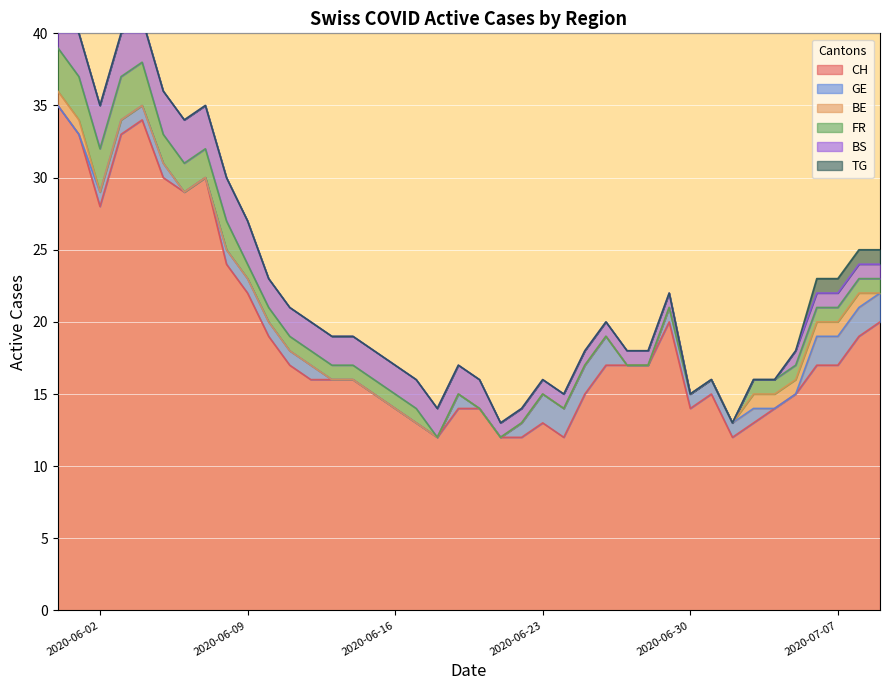

At 20, list the series in order from largest to smallest.

CH, BS, GE, BE, FR, TG